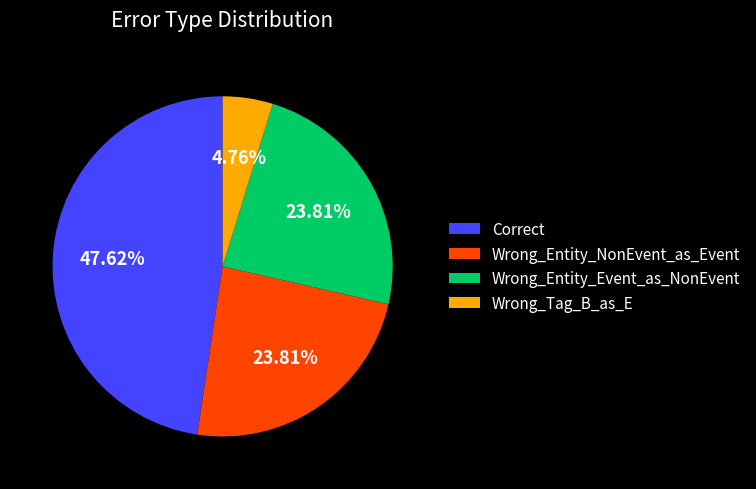

Approximately how many times larger is the value at Wrong_Entity_NonEvent_as_Event compared to Wrong_Tag_B_as_E?

5.0